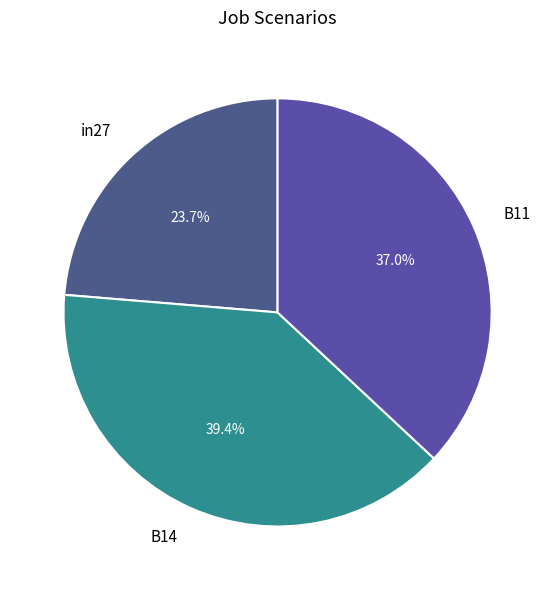

How many segments does this pie chart have?

3